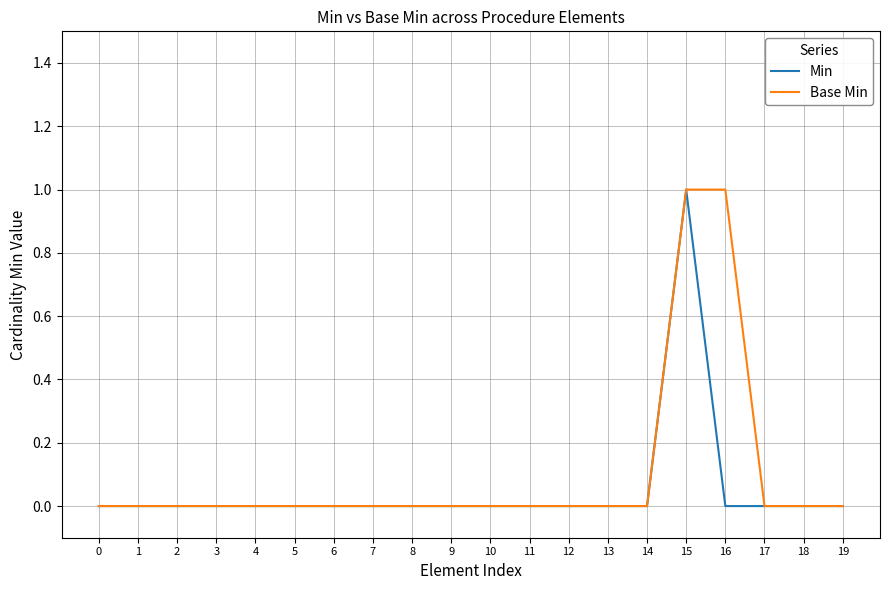

True or false: Base Min has a value of 0 at 17.

True